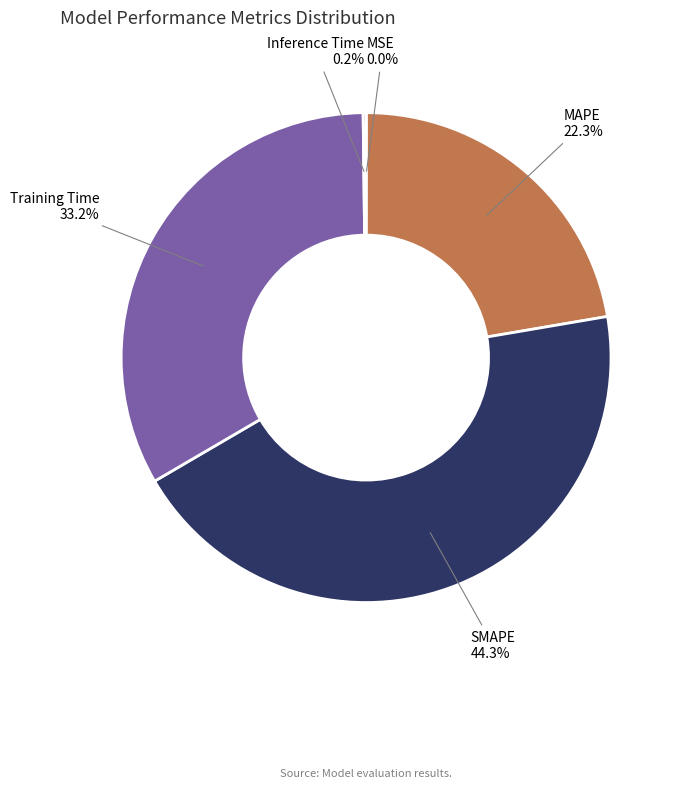

Is the sum of MAPE and Training Time greater than half?

Yes